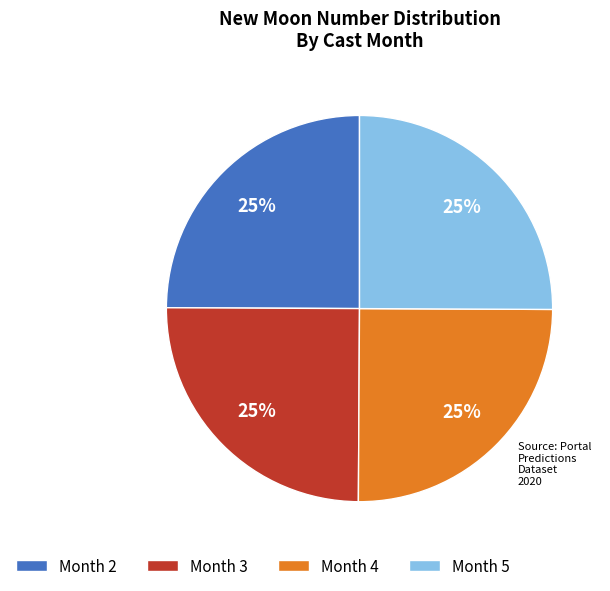

How many segments does this pie chart have?

4